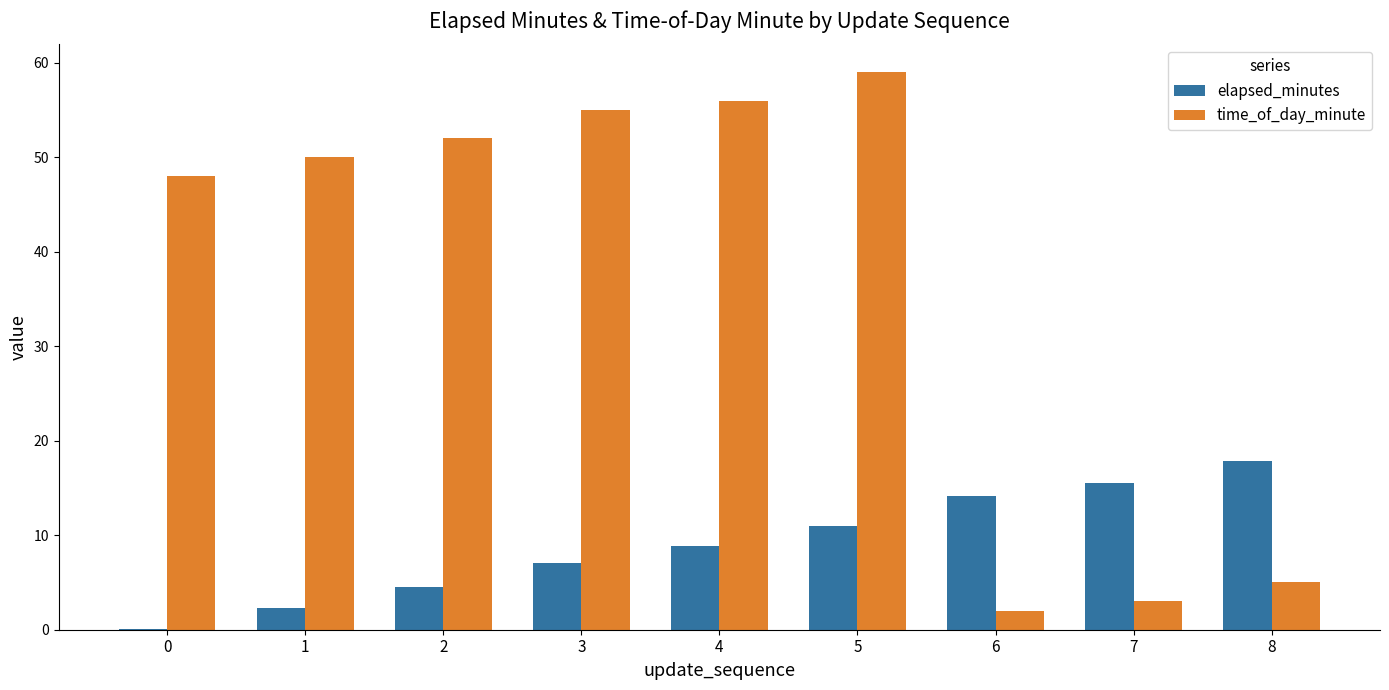

What is the sum of all time_of_day_minute values?

330.0